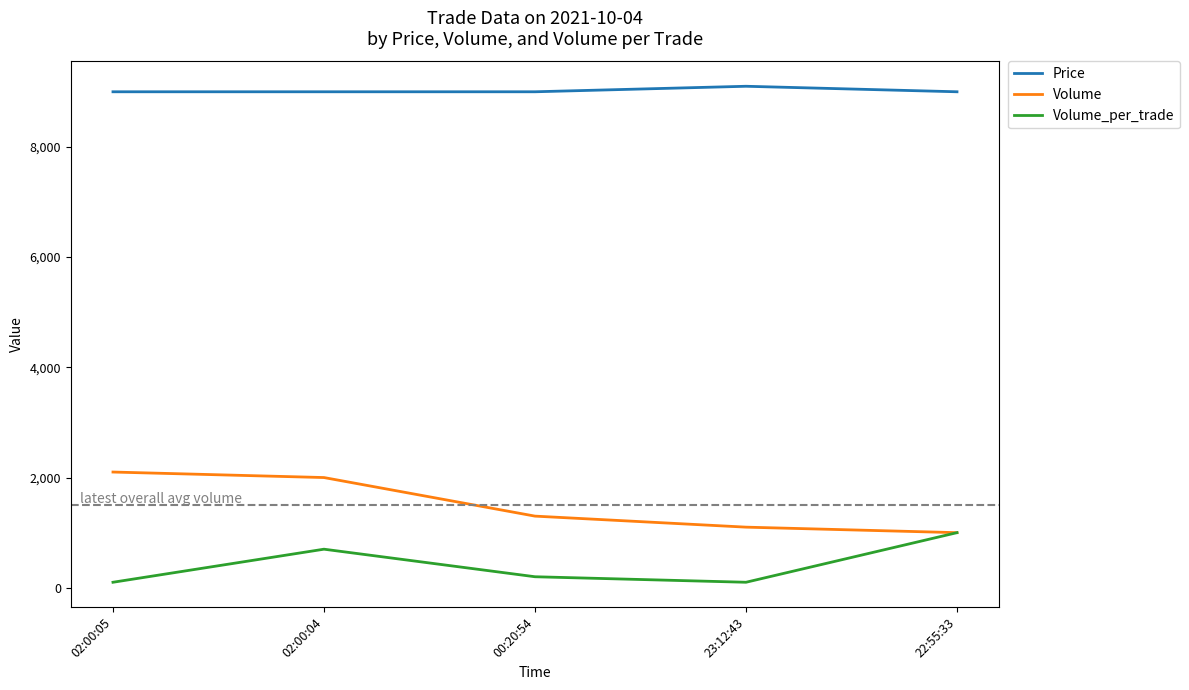

In Price, how many points are higher than both neighbors (excluding endpoints)?

1